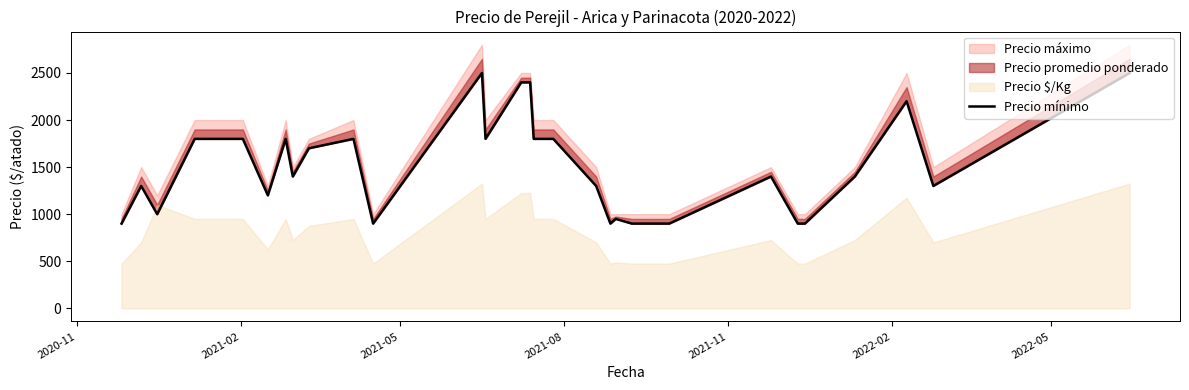

How many lines are shown in the chart?

1